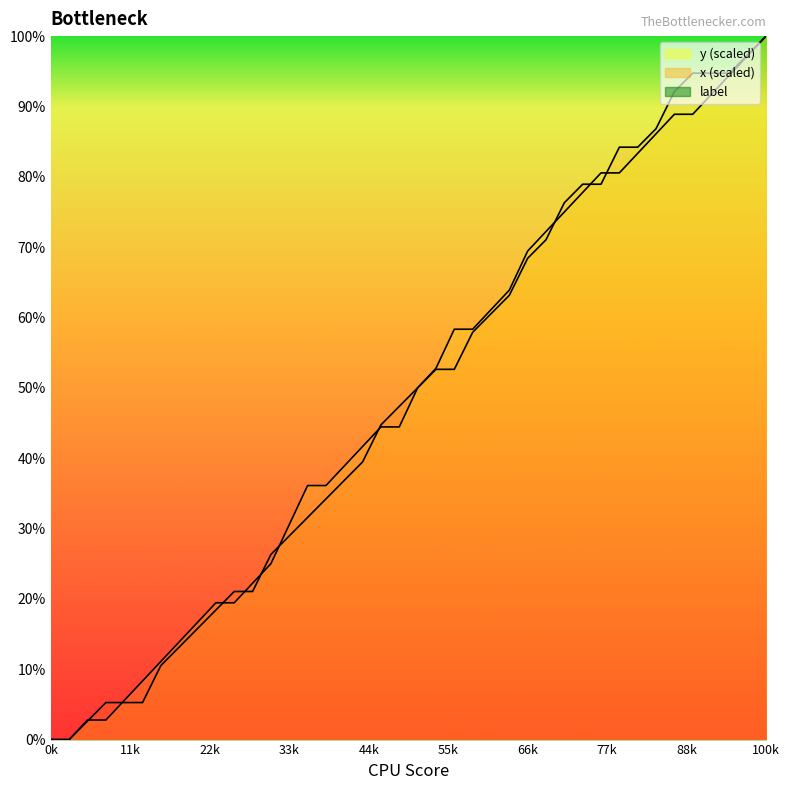

True or false: x has more than 1 points higher than both neighbors.

False